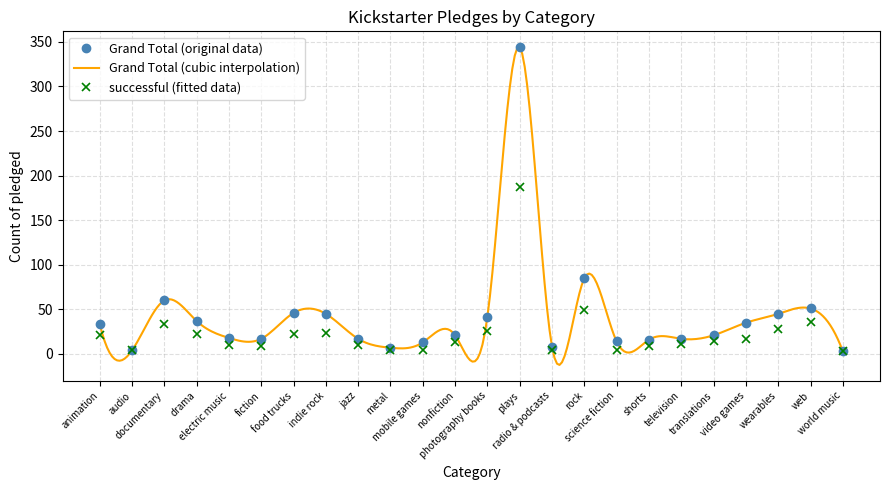

Count the number of categories in the chart.

24